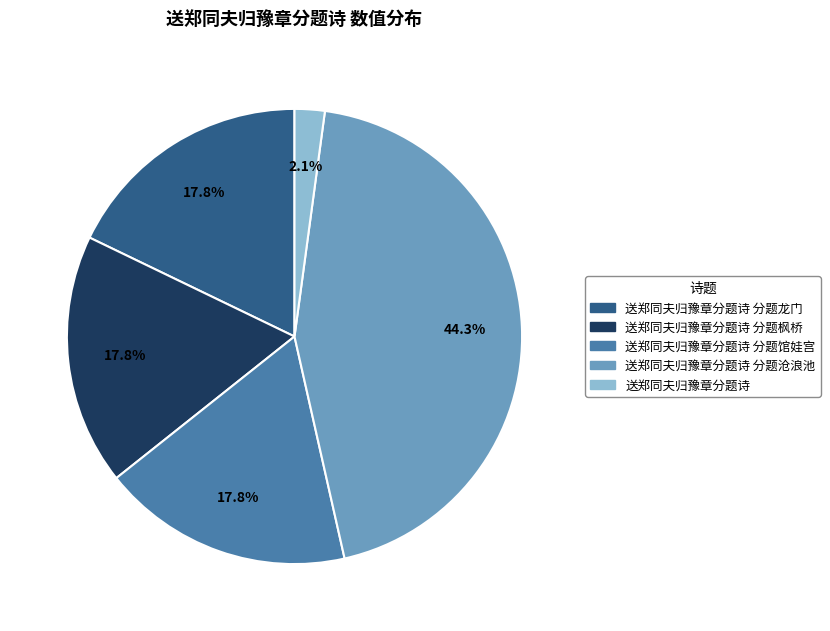

Between 送郑同夫归豫章分题诗 分题沧浪池 and 送郑同夫归豫章分题诗 分题枫桥, which is larger?

送郑同夫归豫章分题诗 分题沧浪池